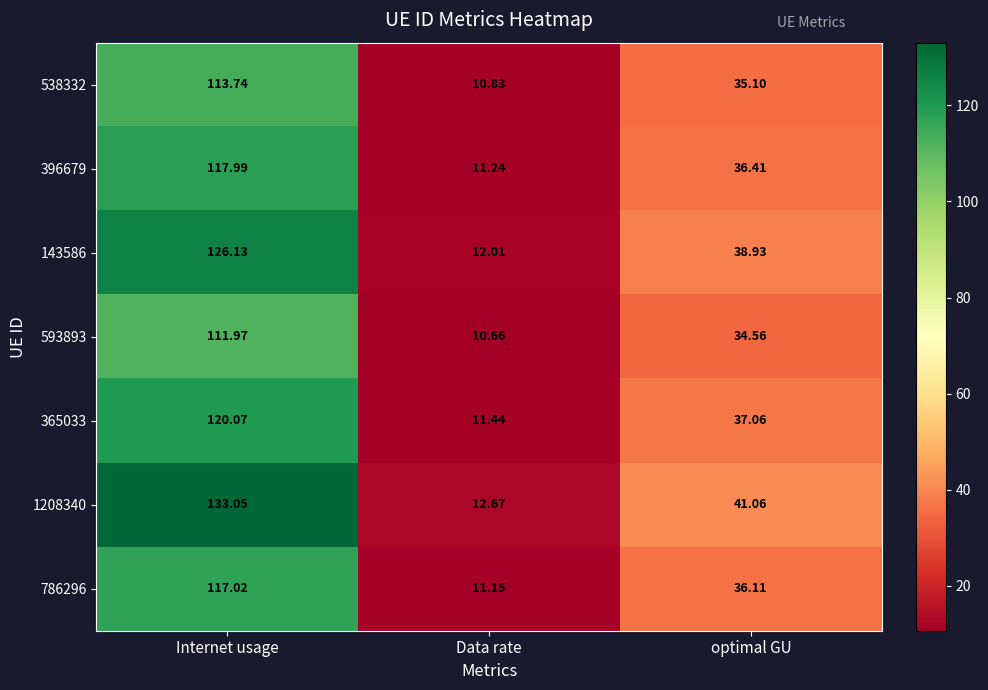

Is the value of 1208340 at optimal GU greater than the value of 538332 at optimal GU?

Yes